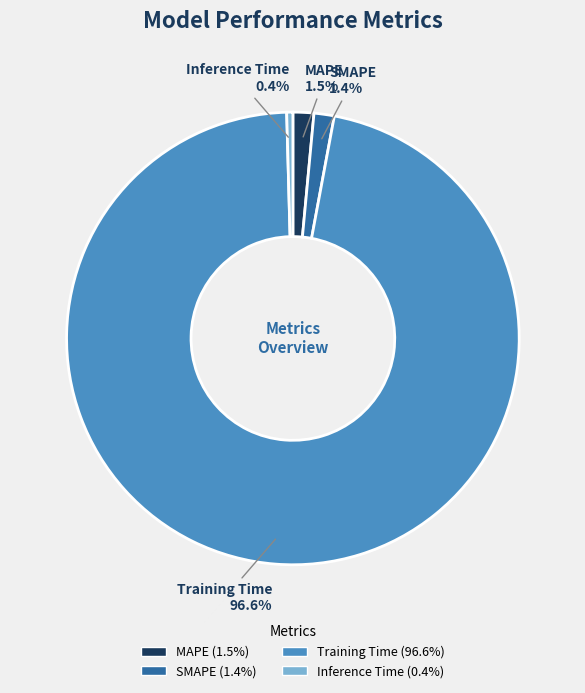

To the nearest percent, what percentage of the pie is SMAPE?

1%